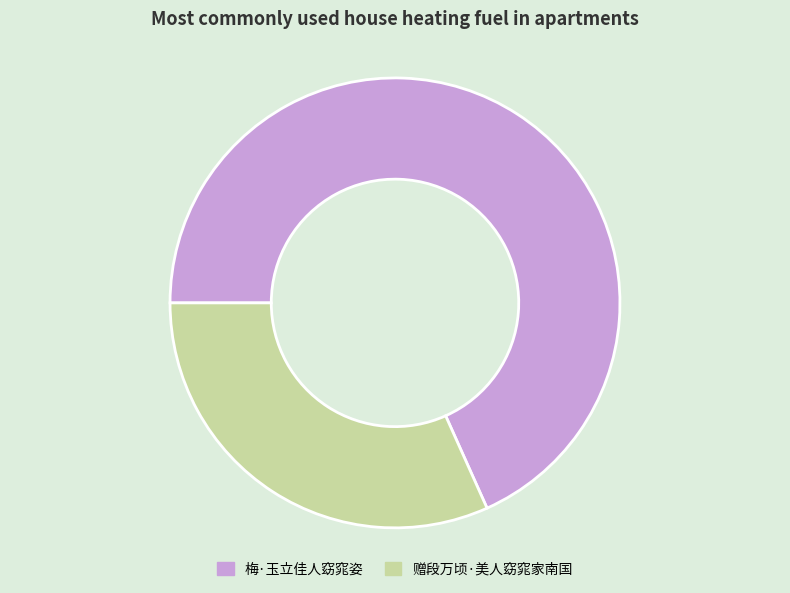

How many slices are in this pie chart?

2